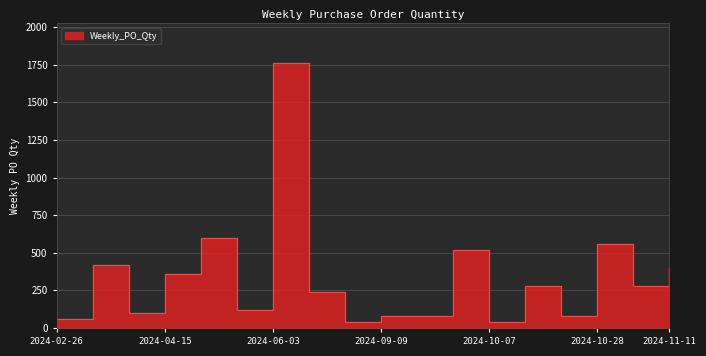

What is the ratio of the value at 2024-09-02 to the value at 2024-04-15?

0.1